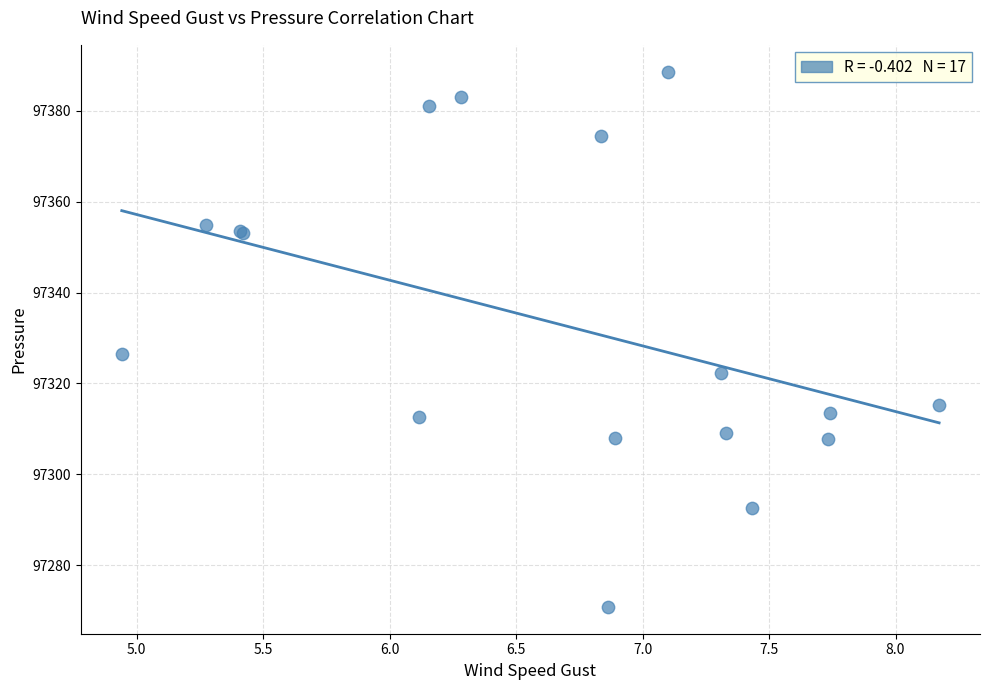

What Y value in the scatter plot is closest to 97329?

97326.4